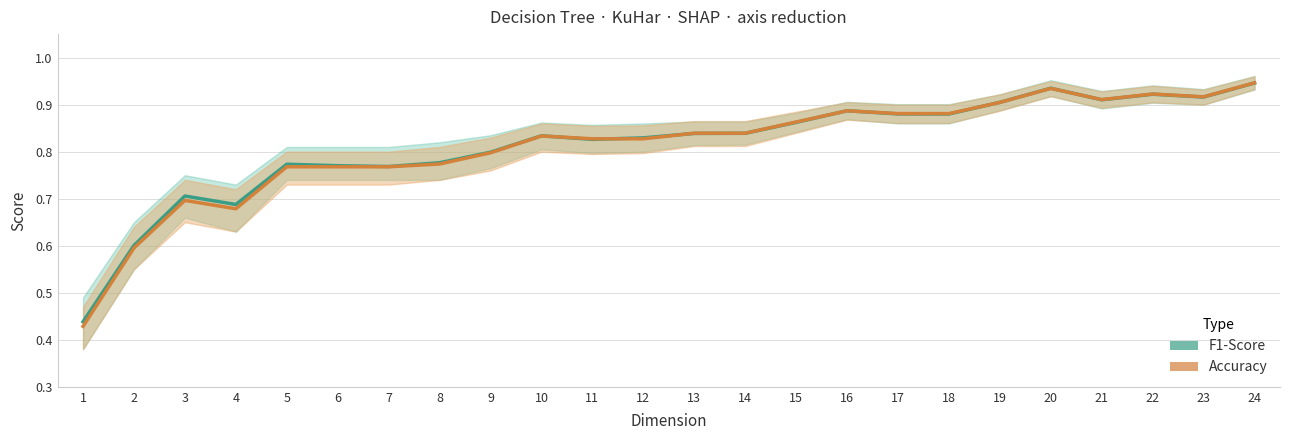

Between 6 and 7, which series saw the biggest shift?

F1-Score